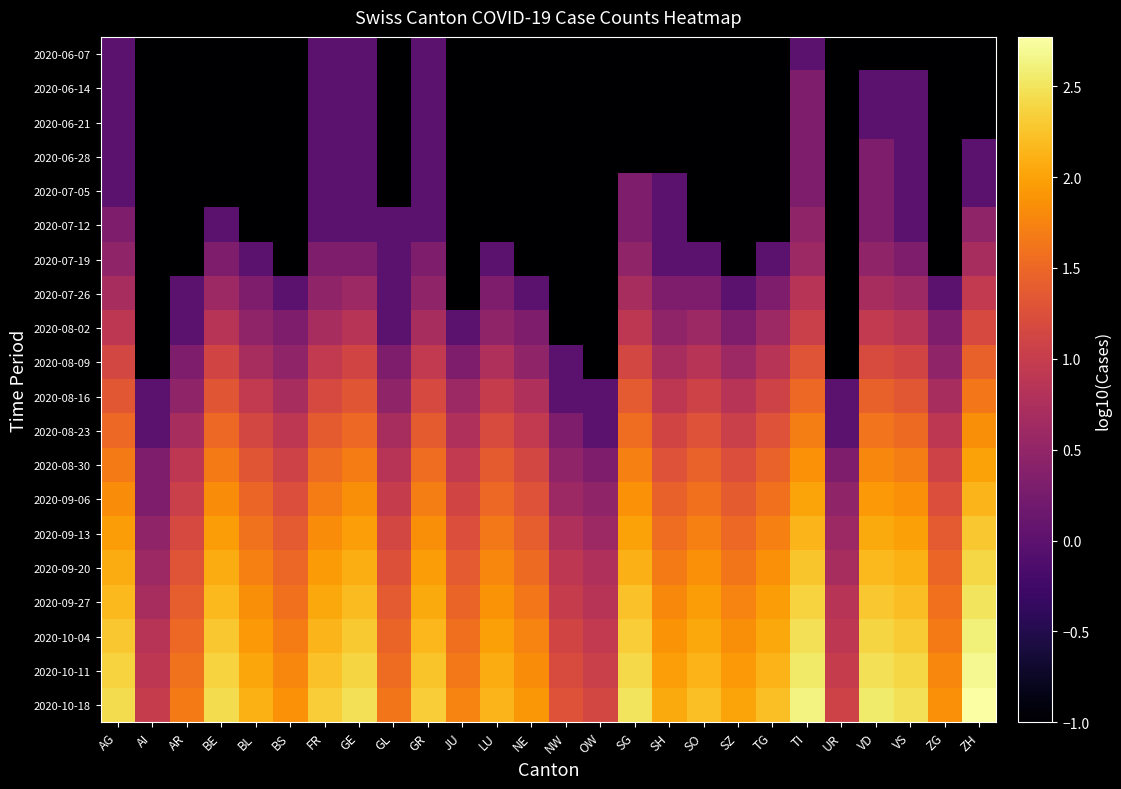

Reading left to right, what are all the values shown in this chart?

2020-06-07: AG=0.0	AI=-1.0	AR=-1.0	BE=-1.0	BL=-1.0	BS=-1.0	FR=0.0	GE=0.0	GL=-1.0	GR=0.0	JU=-1.0	LU=-1.0	NE=-1.0	NW=-1.0	OW=-1.0	SG=-1.0	SH=-1.0	SO=-1.0	SZ=-1.0	TG=-1.0	TI=0.0	UR=-1.0	VD=-1.0	VS=-1.0	ZG=-1.0	ZH=-1.0
2020-06-14: AG=0.0	AI=-1.0	AR=-1.0	BE=-1.0	BL=-1.0	BS=-1.0	FR=0.0	GE=0.0	GL=-1.0	GR=0.0	JU=-1.0	LU=-1.0	NE=-1.0	NW=-1.0	OW=-1.0	SG=-1.0	SH=-1.0	SO=-1.0	SZ=-1.0	TG=-1.0	TI=0.3	UR=-1.0	VD=0.0	VS=0.0	ZG=-1.0	ZH=-1.0
2020-06-21: AG=0.0	AI=-1.0	AR=-1.0	BE=-1.0	BL=-1.0	BS=-1.0	FR=0.0	GE=0.0	GL=-1.0	GR=0.0	JU=-1.0	LU=-1.0	NE=-1.0	NW=-1.0	OW=-1.0	SG=-1.0	SH=-1.0	SO=-1.0	SZ=-1.0	TG=-1.0	TI=0.3	UR=-1.0	VD=0.0	VS=0.0	ZG=-1.0	ZH=-1.0
2020-06-28: AG=0.0	AI=-1.0	AR=-1.0	BE=-1.0	BL=-1.0	BS=-1.0	FR=0.0	GE=0.0	GL=-1.0	GR=0.0	JU=-1.0	LU=-1.0	NE=-1.0	NW=-1.0	OW=-1.0	SG=-1.0	SH=-1.0	SO=-1.0	SZ=-1.0	TG=-1.0	TI=0.3	UR=-1.0	VD=0.3	VS=0.0	ZG=-1.0	ZH=0.0
2020-07-05: AG=0.0	AI=-1.0	AR=-1.0	BE=-1.0	BL=-1.0	BS=-1.0	FR=0.0	GE=0.0	GL=-1.0	GR=0.0	JU=-1.0	LU=-1.0	NE=-1.0	NW=-1.0	OW=-1.0	SG=0.3	SH=0.0	SO=-1.0	SZ=-1.0	TG=-1.0	TI=0.3	UR=-1.0	VD=0.3	VS=0.0	ZG=-1.0	ZH=0.0
2020-07-12: AG=0.3	AI=-1.0	AR=-1.0	BE=0.0	BL=-1.0	BS=-1.0	FR=0.0	GE=0.0	GL=0.0	GR=0.0	JU=-1.0	LU=-1.0	NE=-1.0	NW=-1.0	OW=-1.0	SG=0.3	SH=0.0	SO=-1.0	SZ=-1.0	TG=-1.0	TI=0.5	UR=-1.0	VD=0.3	VS=0.0	ZG=-1.0	ZH=0.5
2020-07-19: AG=0.5	AI=-1.0	AR=-1.0	BE=0.3	BL=0.0	BS=-1.0	FR=0.3	GE=0.3	GL=0.0	GR=0.3	JU=-1.0	LU=0.0	NE=-1.0	NW=-1.0	OW=-1.0	SG=0.5	SH=0.0	SO=0.0	SZ=-1.0	TG=0.0	TI=0.6	UR=-1.0	VD=0.5	VS=0.3	ZG=-1.0	ZH=0.7
2020-07-26: AG=0.7	AI=-1.0	AR=0.0	BE=0.6	BL=0.3	BS=0.0	FR=0.5	GE=0.6	GL=0.0	GR=0.5	JU=-1.0	LU=0.3	NE=0.0	NW=-1.0	OW=-1.0	SG=0.7	SH=0.3	SO=0.3	SZ=0.0	TG=0.3	TI=0.8	UR=-1.0	VD=0.7	VS=0.6	ZG=0.0	ZH=1.0
2020-08-02: AG=0.9	AI=-1.0	AR=0.0	BE=0.8	BL=0.5	BS=0.3	FR=0.7	GE=0.8	GL=0.0	GR=0.7	JU=0.0	LU=0.5	NE=0.3	NW=-1.0	OW=-1.0	SG=0.9	SH=0.5	SO=0.6	SZ=0.3	TG=0.6	TI=1.0	UR=-1.0	VD=1.0	VS=0.8	ZG=0.3	ZH=1.2
2020-08-09: AG=1.1	AI=-1.0	AR=0.3	BE=1.1	BL=0.7	BS=0.5	FR=1.0	GE=1.1	GL=0.3	GR=1.0	JU=0.3	LU=0.8	NE=0.5	NW=0.0	OW=-1.0	SG=1.1	SH=0.7	SO=0.8	SZ=0.6	TG=0.8	TI=1.3	UR=-1.0	VD=1.2	VS=1.1	ZG=0.5	ZH=1.4
2020-08-16: AG=1.3	AI=0.0	AR=0.5	BE=1.3	BL=1.0	BS=0.7	FR=1.2	GE=1.3	GL=0.5	GR=1.2	JU=0.6	LU=1.0	NE=0.8	NW=0.0	OW=0.0	SG=1.4	SH=0.9	SO=1.1	SZ=0.8	TG=1.1	TI=1.5	UR=0.0	VD=1.4	VS=1.3	ZG=0.7	ZH=1.6
2020-08-23: AG=1.5	AI=0.0	AR=0.7	BE=1.5	BL=1.1	BS=0.9	FR=1.4	GE=1.5	GL=0.7	GR=1.4	JU=0.8	LU=1.2	NE=1.0	NW=0.3	OW=0.0	SG=1.6	SH=1.1	SO=1.3	SZ=1.0	TG=1.3	TI=1.7	UR=0.0	VD=1.6	VS=1.5	ZG=0.9	ZH=1.8
2020-08-30: AG=1.7	AI=0.3	AR=0.9	BE=1.7	BL=1.3	BS=1.1	FR=1.5	GE=1.7	GL=0.8	GR=1.6	JU=1.0	LU=1.4	NE=1.1	NW=0.5	OW=0.3	SG=1.7	SH=1.3	SO=1.4	SZ=1.2	TG=1.4	TI=1.9	UR=0.3	VD=1.8	VS=1.7	ZG=1.1	ZH=2.0
2020-09-06: AG=1.8	AI=0.3	AR=1.0	BE=1.8	BL=1.5	BS=1.2	FR=1.7	GE=1.8	GL=1.0	GR=1.7	JU=1.1	LU=1.5	NE=1.3	NW=0.6	OW=0.5	SG=1.9	SH=1.4	SO=1.6	SZ=1.4	TG=1.6	TI=2.0	UR=0.5	VD=1.9	VS=1.8	ZG=1.2	ZH=2.1
2020-09-13: AG=2.0	AI=0.5	AR=1.2	BE=1.9	BL=1.6	BS=1.4	FR=1.8	GE=2.0	GL=1.1	GR=1.8	JU=1.2	LU=1.7	NE=1.4	NW=0.8	OW=0.6	SG=2.0	SH=1.6	SO=1.7	SZ=1.5	TG=1.7	TI=2.1	UR=0.6	VD=2.1	VS=2.0	ZG=1.4	ZH=2.3
2020-09-20: AG=2.1	AI=0.6	AR=1.3	BE=2.1	BL=1.7	BS=1.5	FR=1.9	GE=2.1	GL=1.3	GR=1.9	JU=1.4	LU=1.8	NE=1.5	NW=0.9	OW=0.8	SG=2.1	SH=1.7	SO=1.8	SZ=1.6	TG=1.8	TI=2.3	UR=0.7	VD=2.2	VS=2.1	ZG=1.5	ZH=2.4
2020-09-27: AG=2.2	AI=0.7	AR=1.4	BE=2.2	BL=1.8	BS=1.6	FR=2.0	GE=2.2	GL=1.4	GR=2.1	JU=1.5	LU=1.9	NE=1.6	NW=1.0	OW=0.8	SG=2.2	SH=1.8	SO=1.9	SZ=1.7	TG=1.9	TI=2.4	UR=0.8	VD=2.3	VS=2.2	ZG=1.6	ZH=2.5
2020-10-04: AG=2.3	AI=0.8	AR=1.5	BE=2.3	BL=1.9	BS=1.7	FR=2.1	GE=2.3	GL=1.5	GR=2.2	JU=1.6	LU=2.0	NE=1.7	NW=1.1	OW=1.0	SG=2.3	SH=1.9	SO=2.0	SZ=1.8	TG=2.0	TI=2.5	UR=0.9	VD=2.4	VS=2.3	ZG=1.7	ZH=2.6
2020-10-11: AG=2.4	AI=0.9	AR=1.6	BE=2.4	BL=2.0	BS=1.8	FR=2.2	GE=2.4	GL=1.5	GR=2.2	JU=1.7	LU=2.1	NE=1.8	NW=1.2	OW=1.0	SG=2.4	SH=2.0	SO=2.1	SZ=1.9	TG=2.1	TI=2.6	UR=1.0	VD=2.5	VS=2.4	ZG=1.8	ZH=2.7
2020-10-18: AG=2.4	AI=1.0	AR=1.7	BE=2.4	BL=2.1	BS=1.9	FR=2.3	GE=2.5	GL=1.6	GR=2.3	JU=1.7	LU=2.1	NE=1.9	NW=1.3	OW=1.1	SG=2.5	SH=2.1	SO=2.2	SZ=2.0	TG=2.2	TI=2.6	UR=1.1	VD=2.6	VS=2.5	ZG=1.9	ZH=2.8